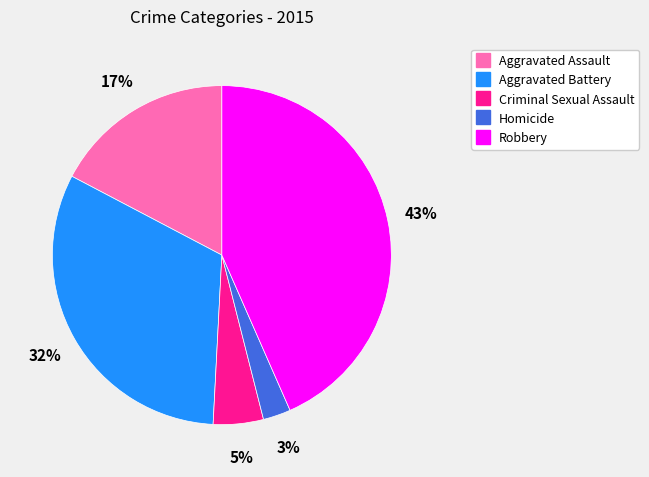

Do Aggravated Assault and Criminal Sexual Assault together represent more than half of the pie?

No